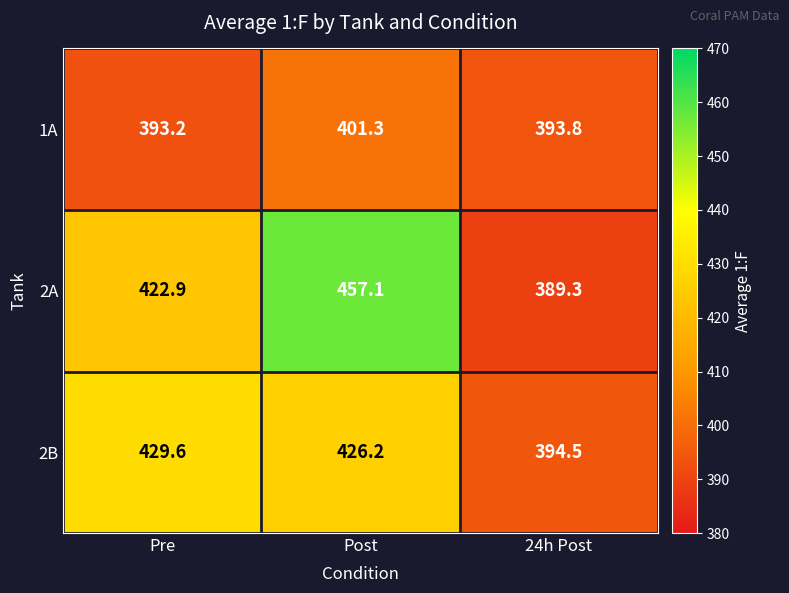

Between Post and 24h Post, which series saw the biggest shift?

2A